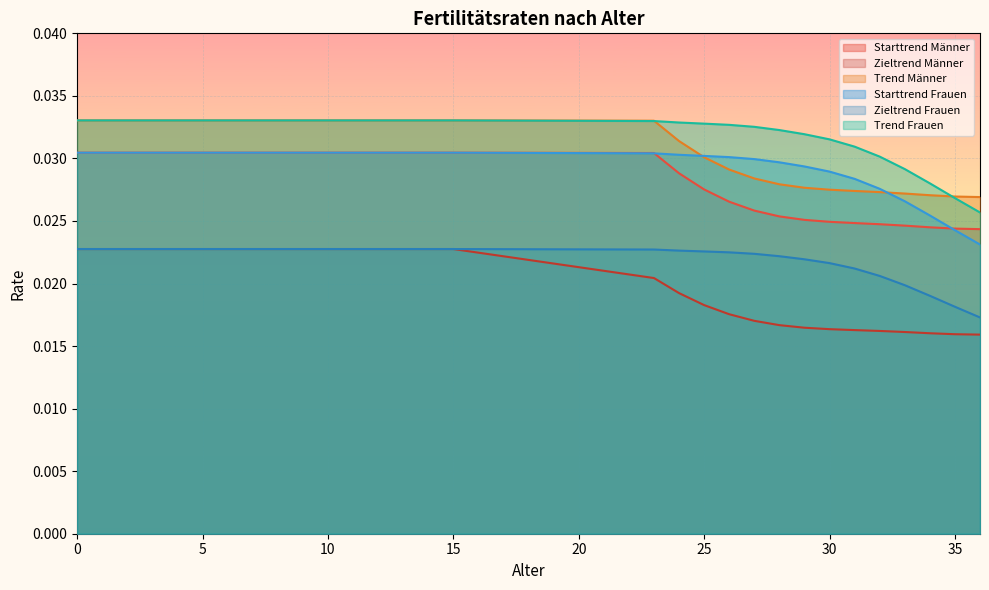

True or false: Zieltrend Männer has more than 2 points higher than both neighbors.

False